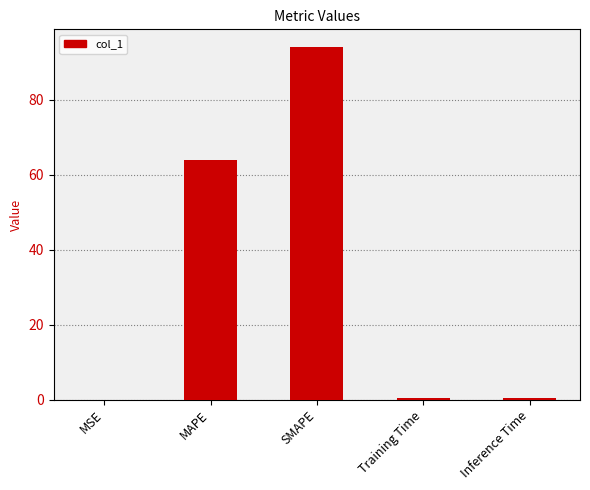

The value at MAPE is 32.1. True or false?

False